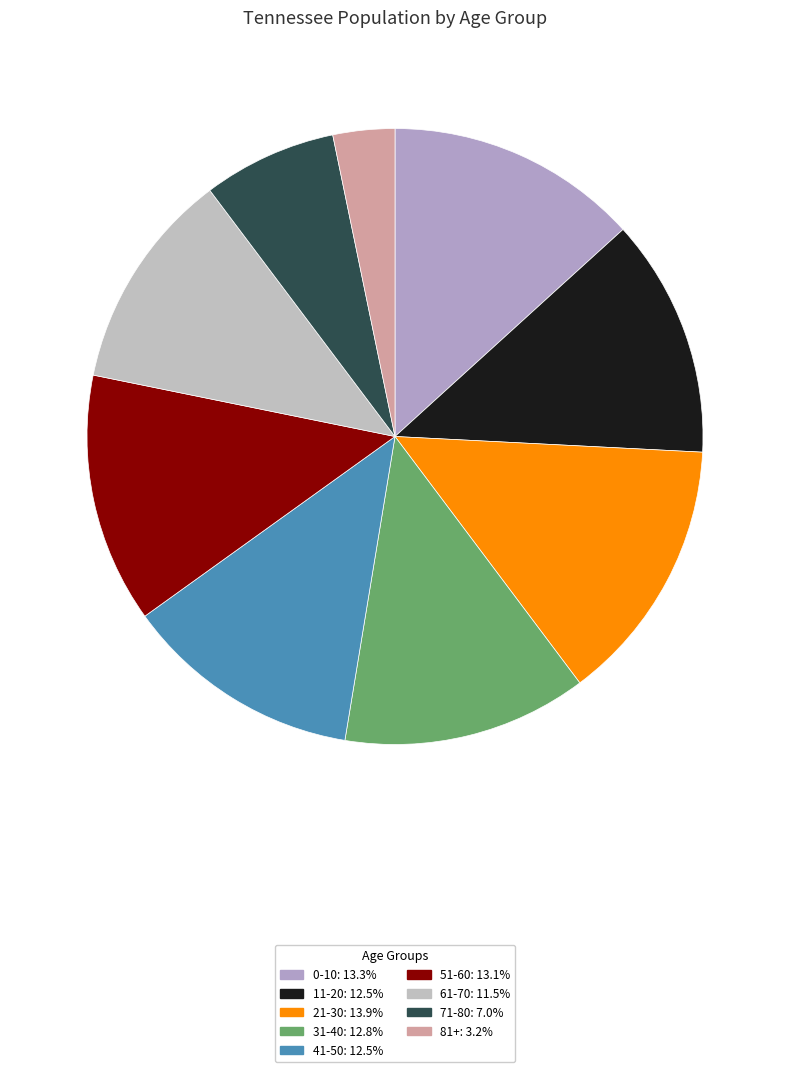

Which has a higher value, 0-10 or 41-50?

0-10